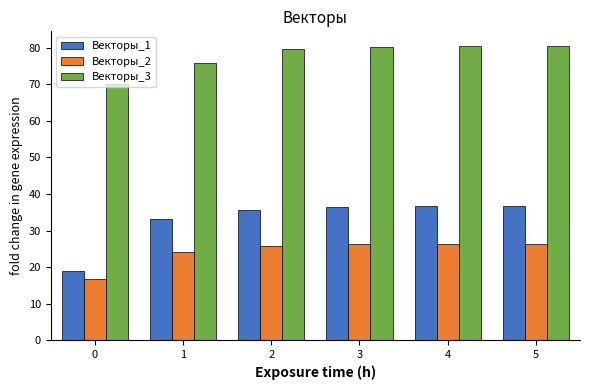

Is it true that Векторы_3 equals 79.6 at 2?

True